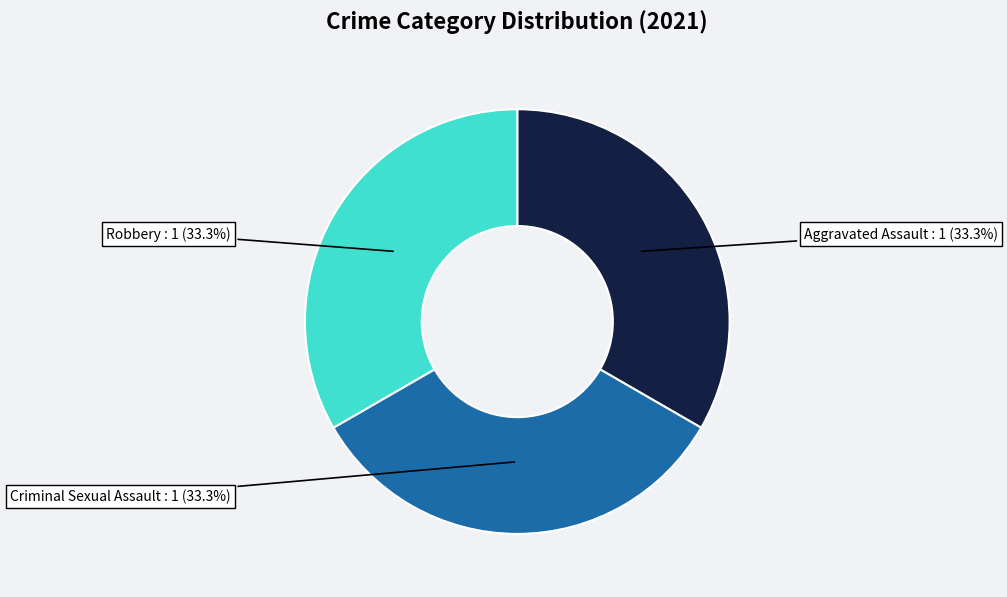

Count the number of slices in the pie.

3